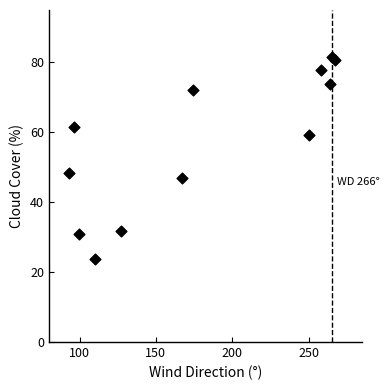

What Y value in the scatter plot is closest to 52?

48.3